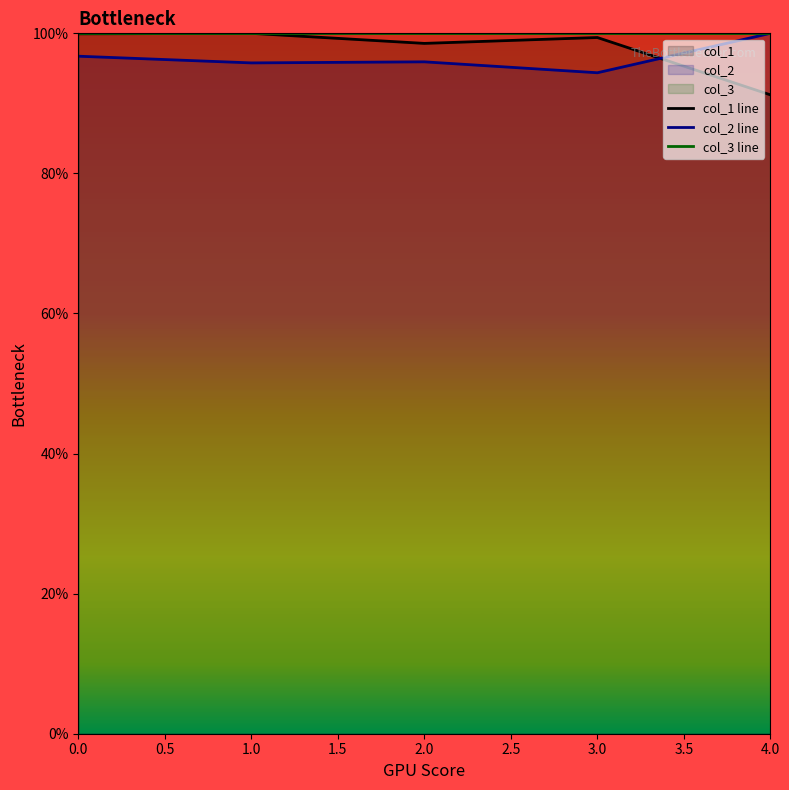

True or false: col_3 line and col_1 line intersect in this chart.

False